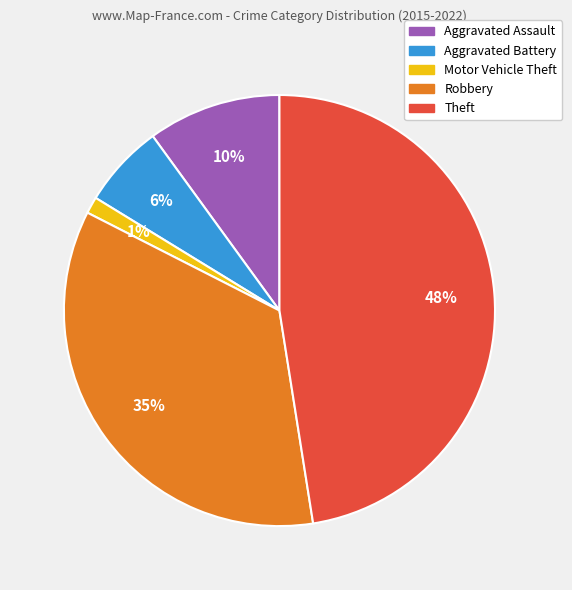

To the nearest percent, what percentage of the pie is Aggravated Battery?

6%